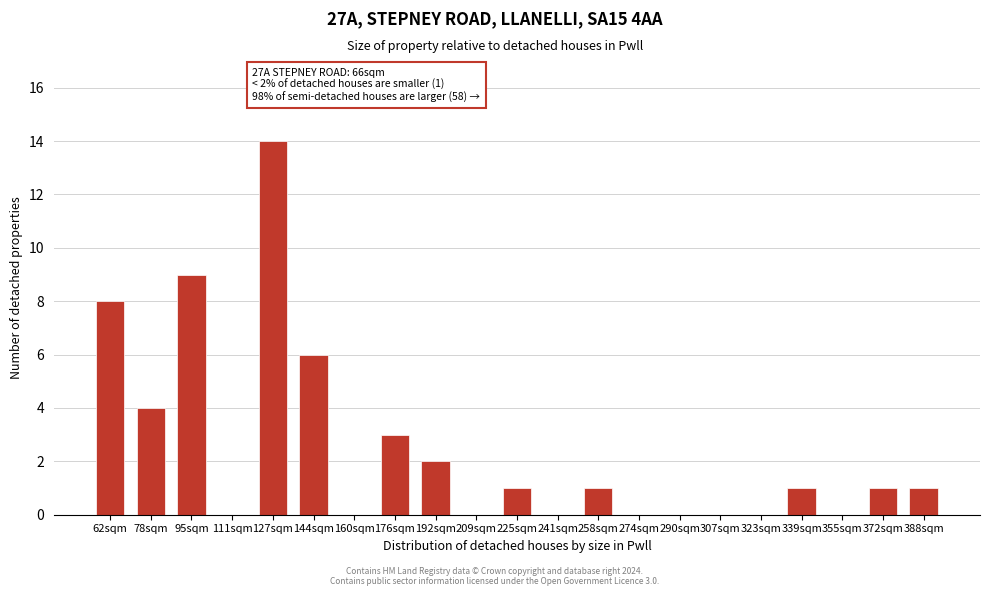

Reading left to right, what are all the values shown in this chart?

62sqm=8	78sqm=4	95sqm=9	111sqm=0	127sqm=14	144sqm=6	160sqm=0	176sqm=3	192sqm=2	209sqm=0	225sqm=1	241sqm=0	258sqm=1	274sqm=0	290sqm=0	307sqm=0	323sqm=0	339sqm=1	355sqm=0	372sqm=1	388sqm=1